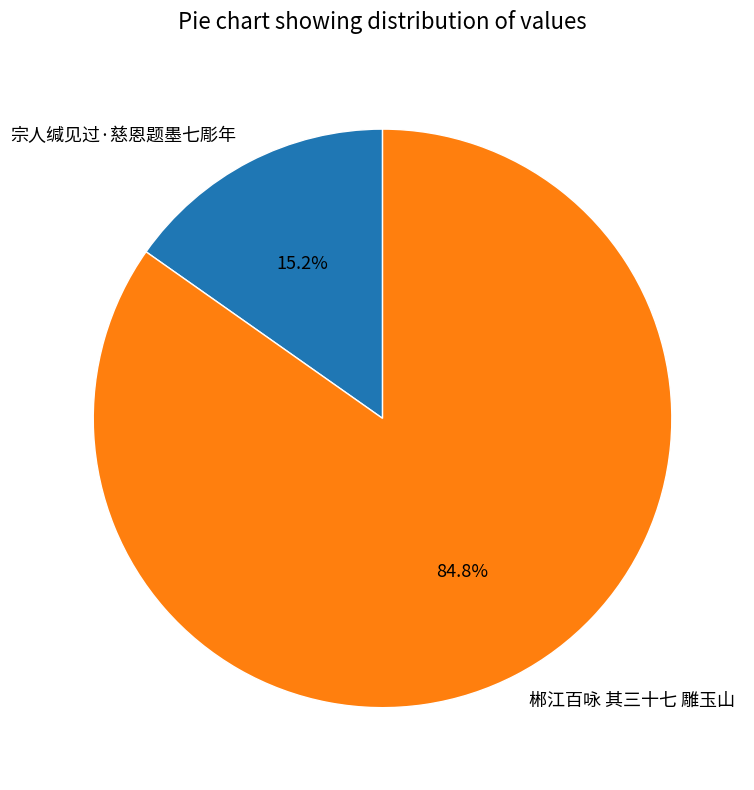

Rank the categories by value from highest to lowest.

郴江百咏 其三十七 雕玉山, 宗人缄见过·慈恩题墨七彫年